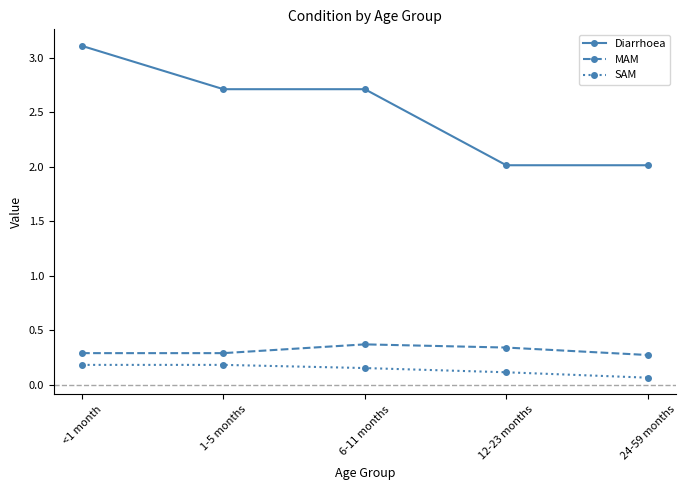

True or false: Diarrhoea has a value of 3.6 at 12-23 months.

False